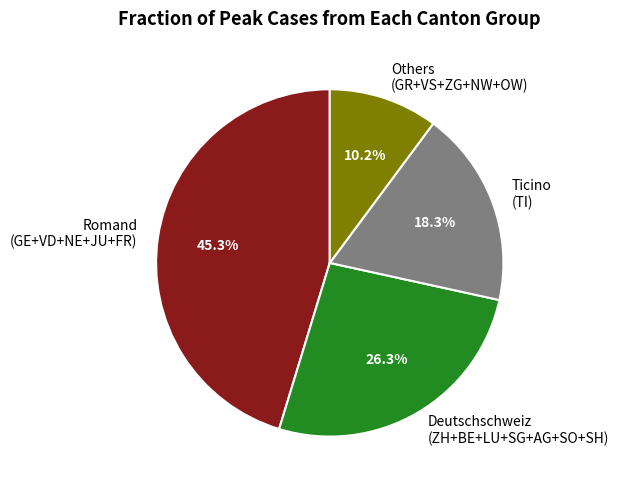

Which has a higher value, Romand (GE+VD+NE+JU+FR) or Ticino (TI)?

Romand (GE+VD+NE+JU+FR)